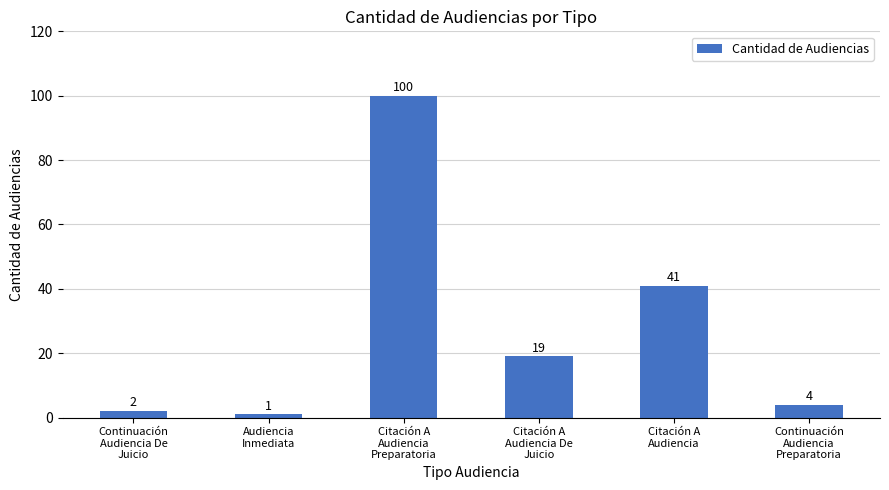

List the labels in order of value, largest first.

Citación A
Audiencia
Preparatoria, Citación A
Audiencia, Citación A
Audiencia De
Juicio, Continuación
Audiencia
Preparatoria, Continuación
Audiencia De
Juicio, Audiencia
Inmediata